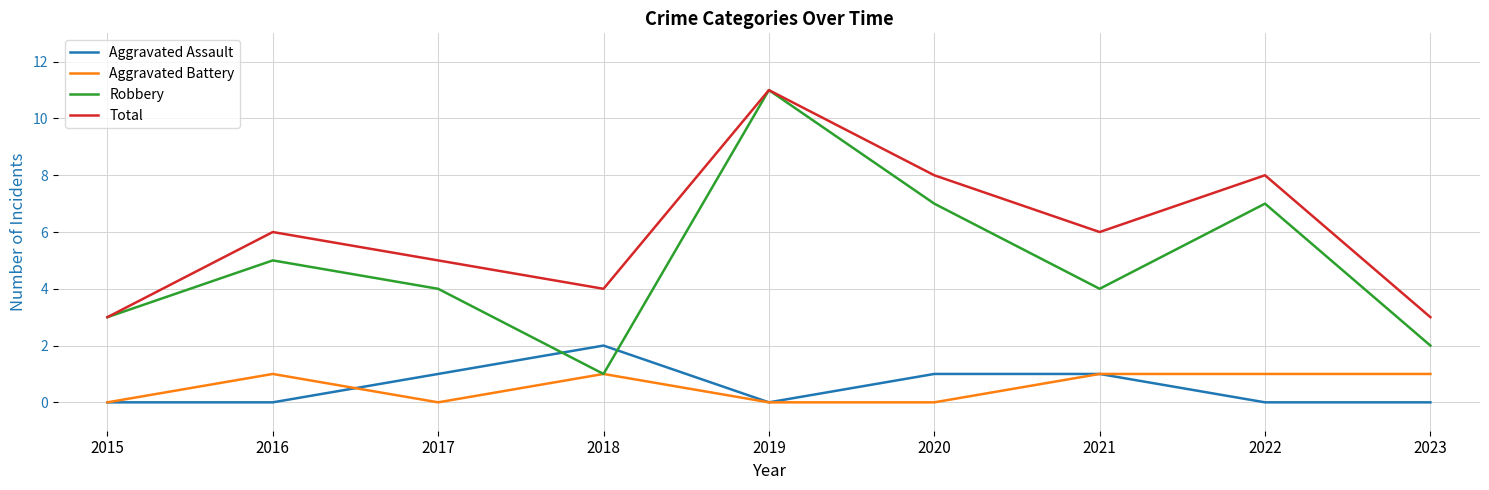

Which series has the widest spread of values?

Robbery